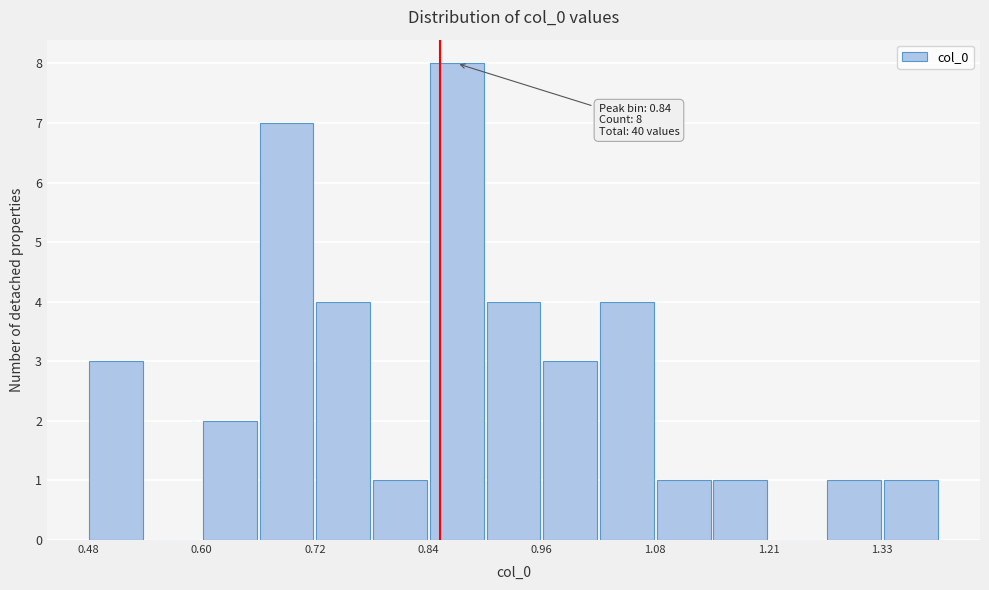

Around what value on the x-axis is the tallest bar? Give the approximate position of its centre, as read against the axis.

0.88